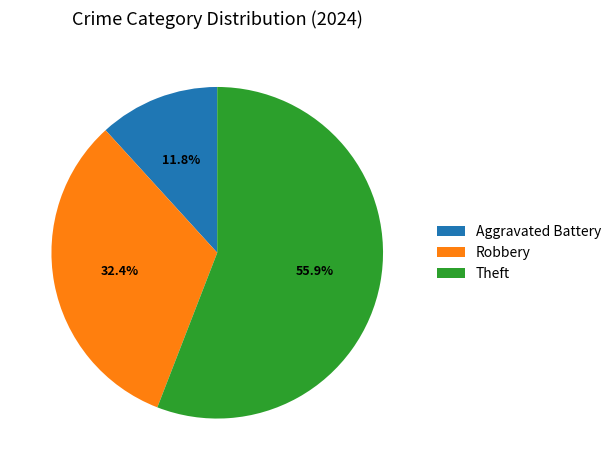

Is it true that Theft is 56% of the pie?

True